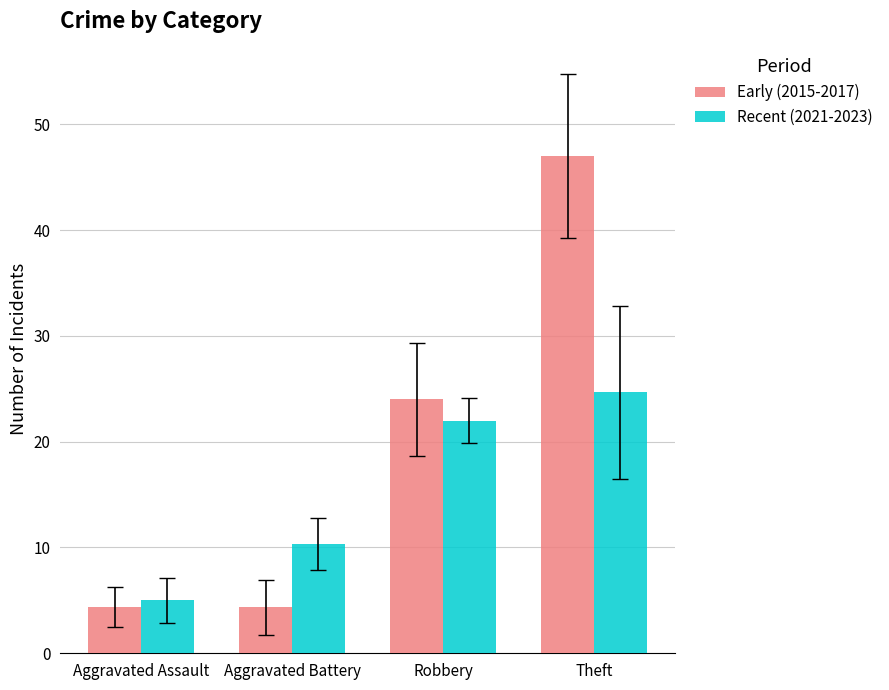

At which label does Early (2015-2017) reach its peak?

Theft